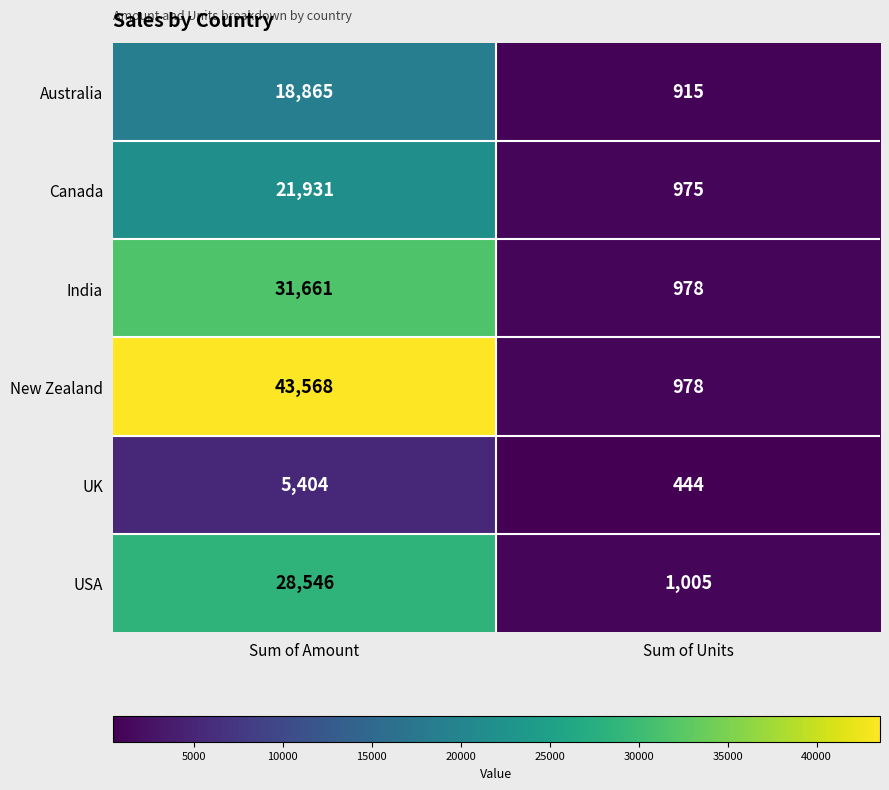

What is the average value of the Australia series?

9890